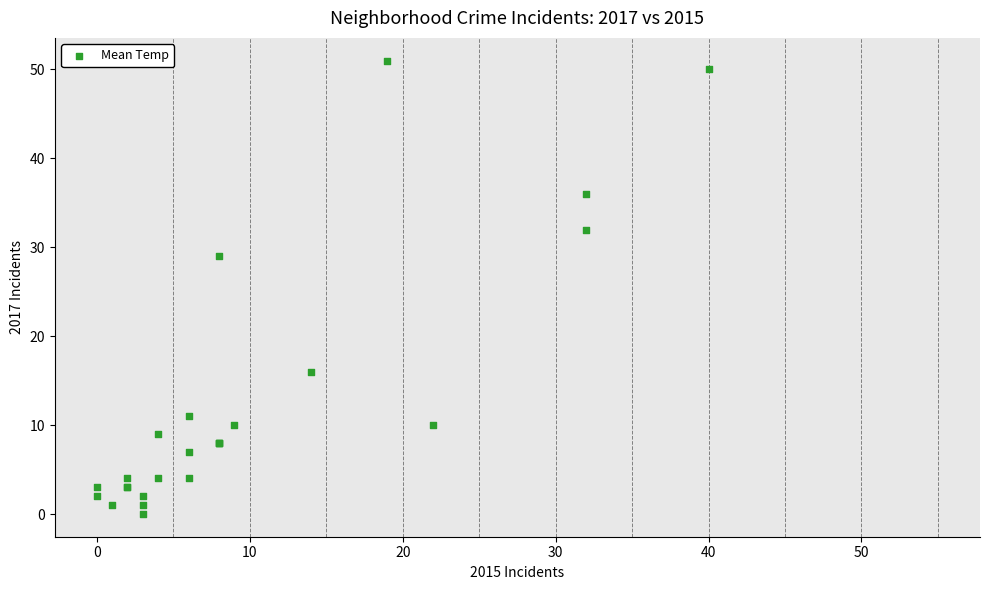

What Y value in the scatter plot is closest to 25?

29